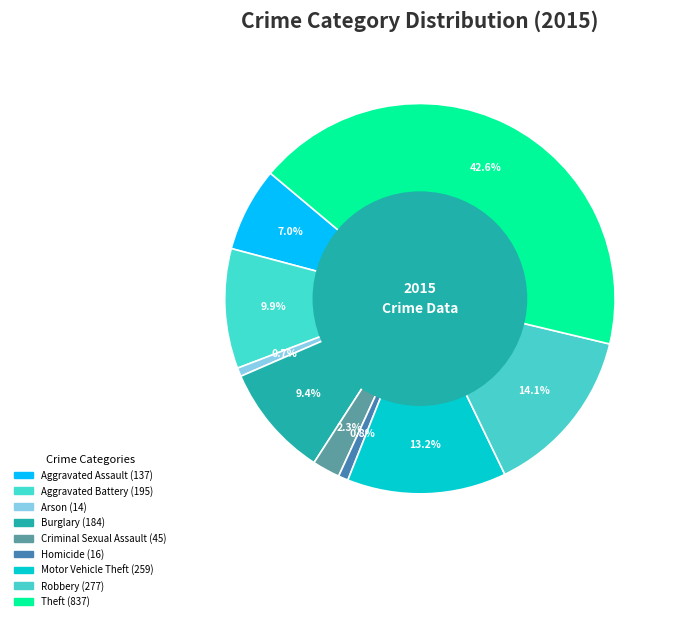

To the nearest percent, what percentage of the pie is Theft?

43%